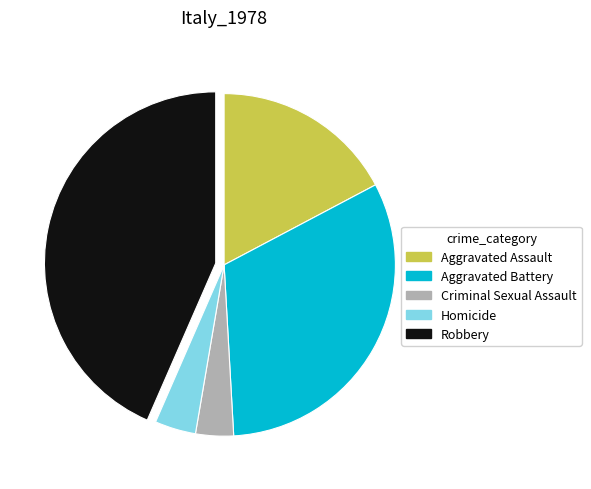

True or false: Aggravated Battery accounts for 25% of the total.

False